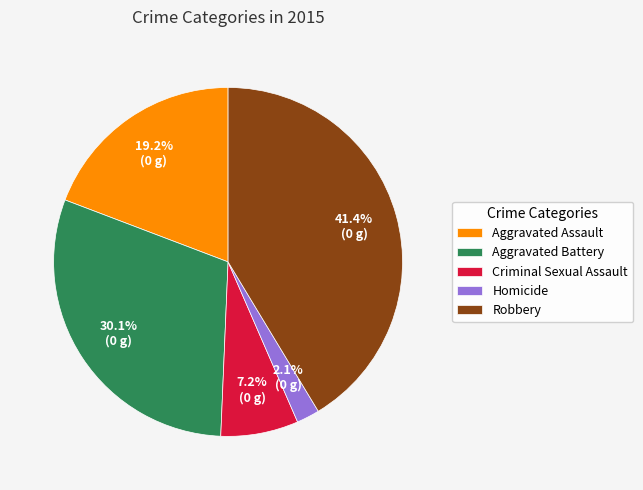

Approximately how many times larger is the value at Aggravated Battery compared to Aggravated Assault?

1.6